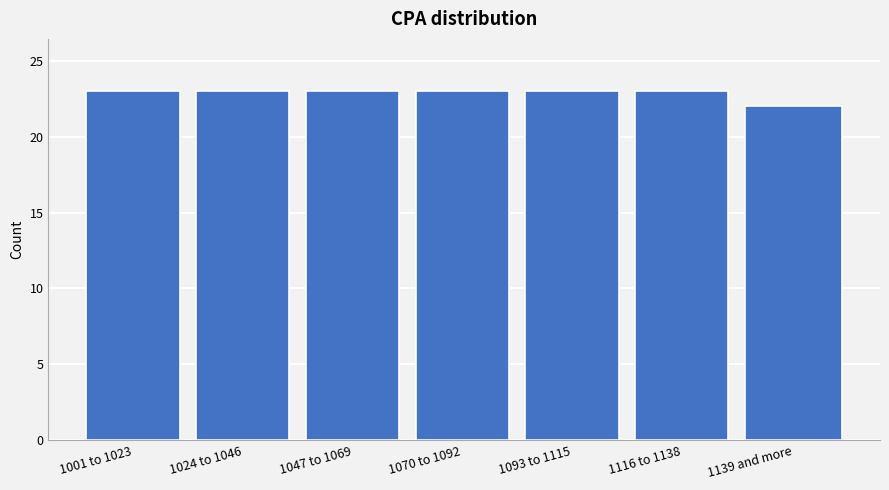

Reading left to right, what are all the values shown in this chart?

23	23	23	23	23	23	22